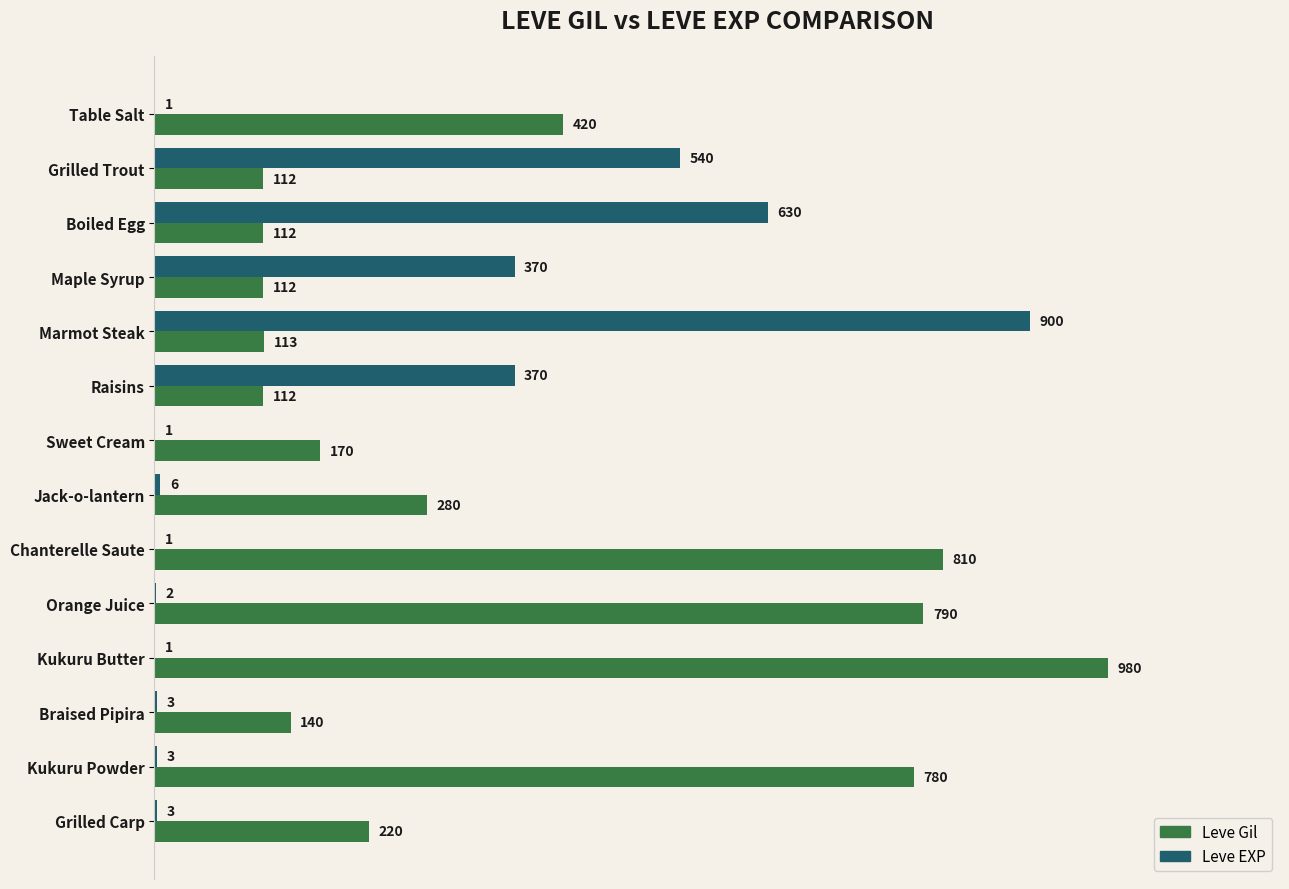

What is the sum of all Leve Gil values?

5151